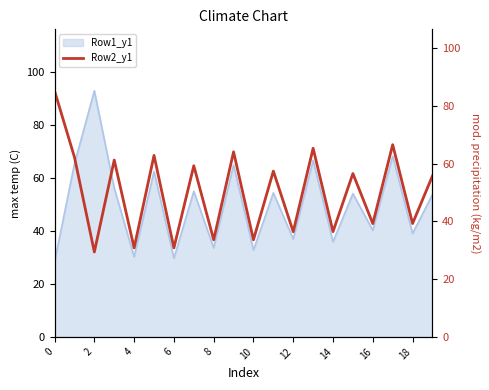

Reading left to right, what are all the values shown in this chart?

85.2	62.2	29.4	61.2	30.8	62.8	30.8	59.2	33.6	64.1	33.6	57.4	36.4	65.3	36.4	56.5	39.2	66.5	39.2	55.7